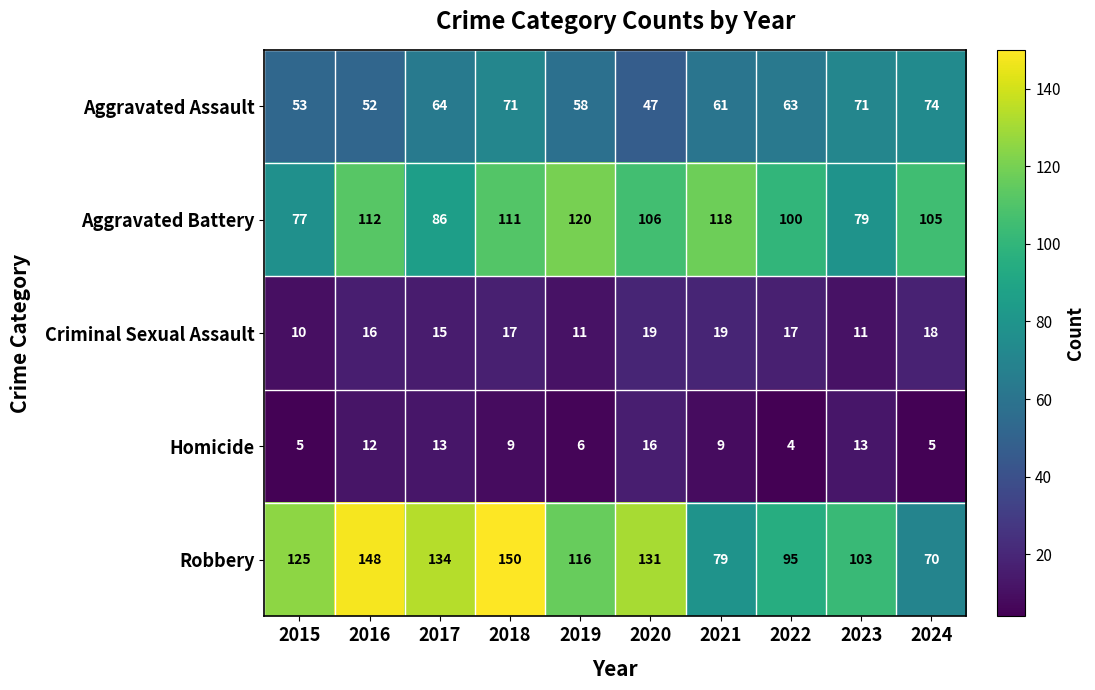

How many series are shown in this chart?

5